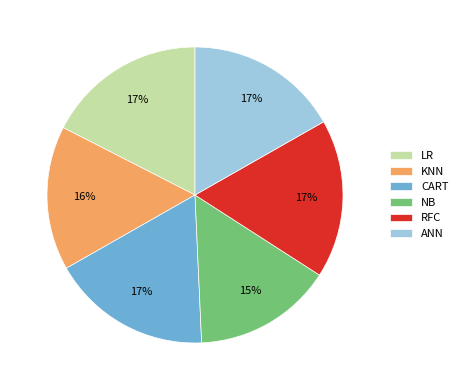

To the nearest percent, what is the average slice percentage?

17%